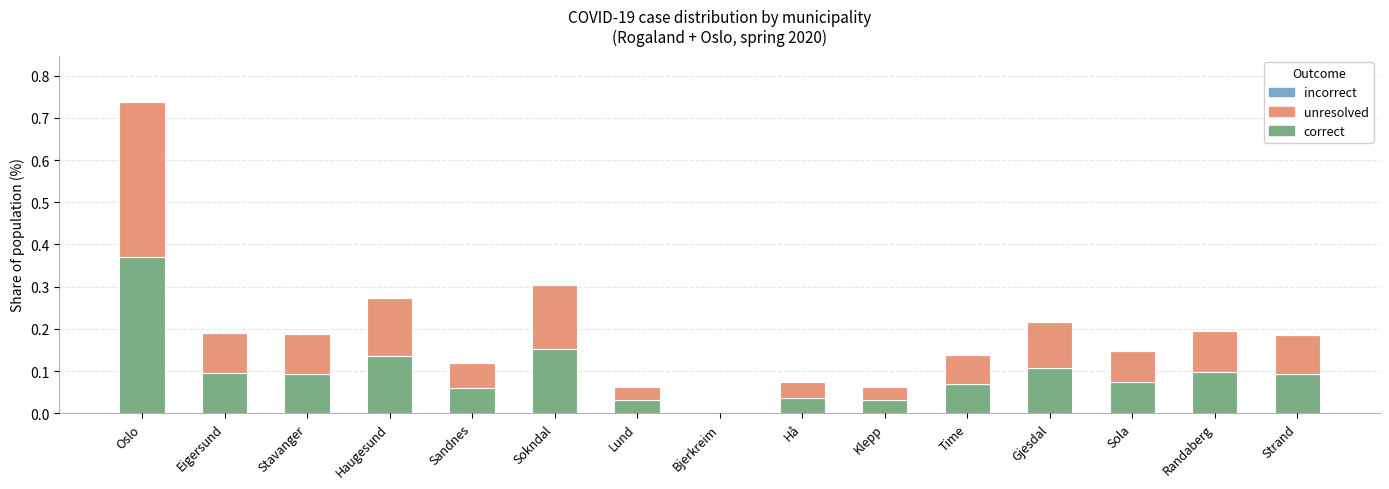

Is it true that correct equals -0.2 at Bjerkreim?

False